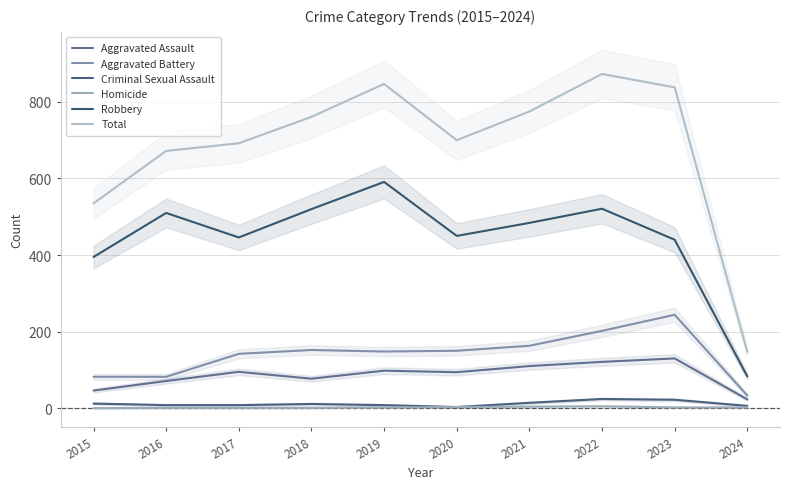

How many interior local valleys does the Total series have?

1